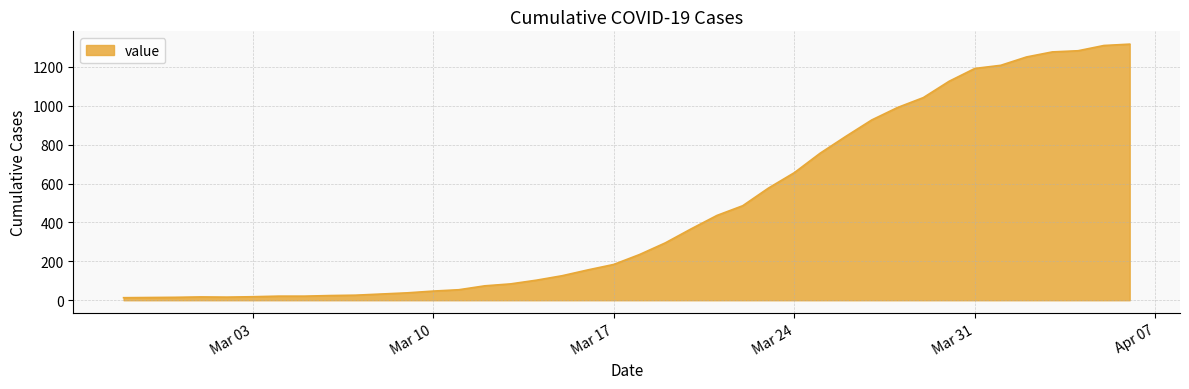

What is the difference between the maximum and minimum values?

1304